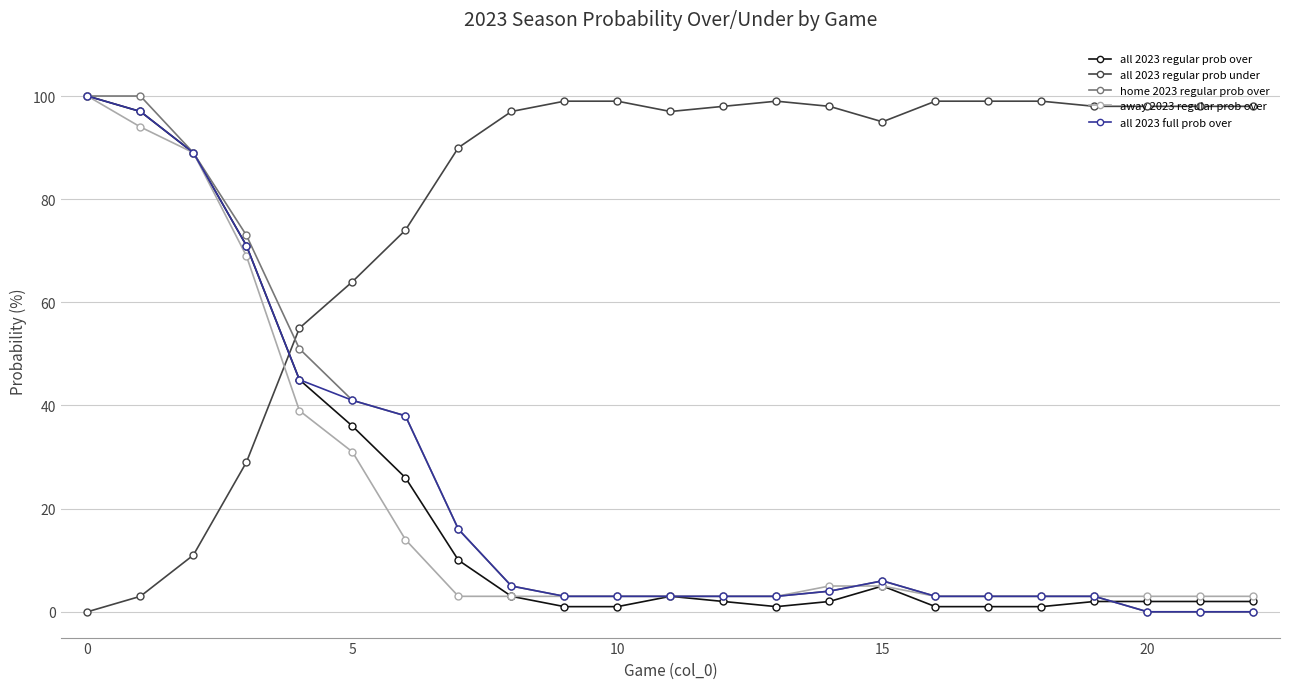

After their last crossing, which series has the higher values: all 2023 regular prob under or home 2023 regular prob over?

all 2023 regular prob under